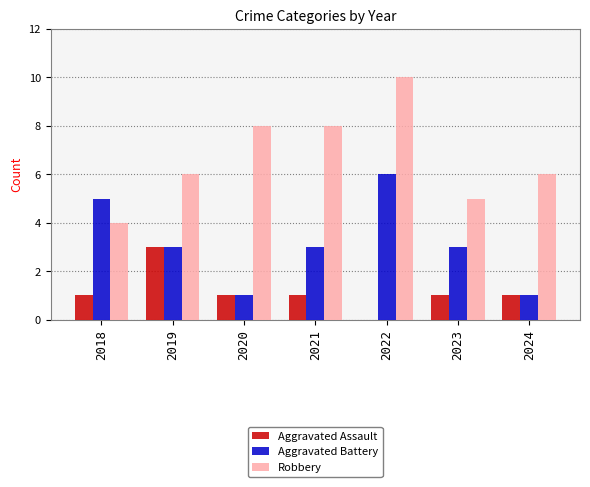

Are the bars grouped side by side (vs. stacked)?

Yes